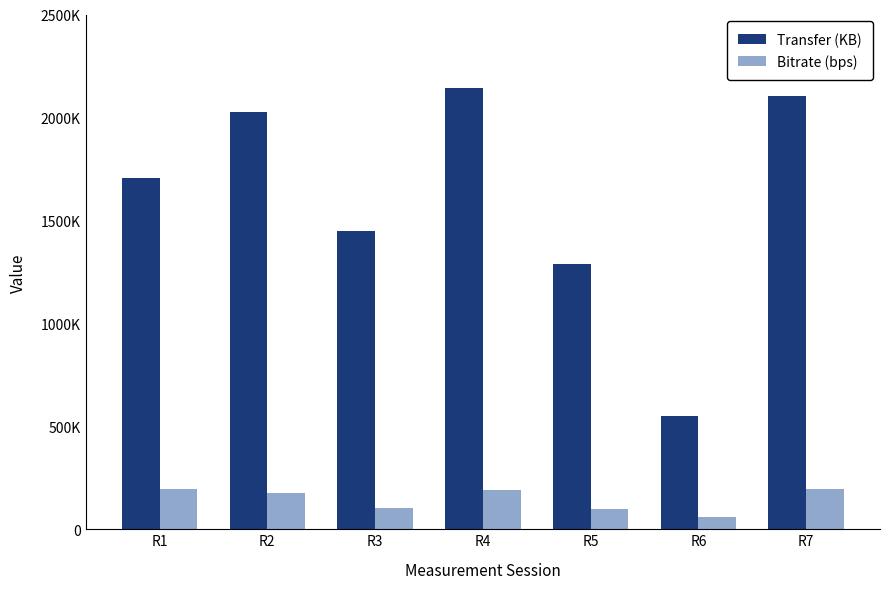

List the series in order of their overall mean, lowest first.

Bitrate (bps), Transfer (KB)